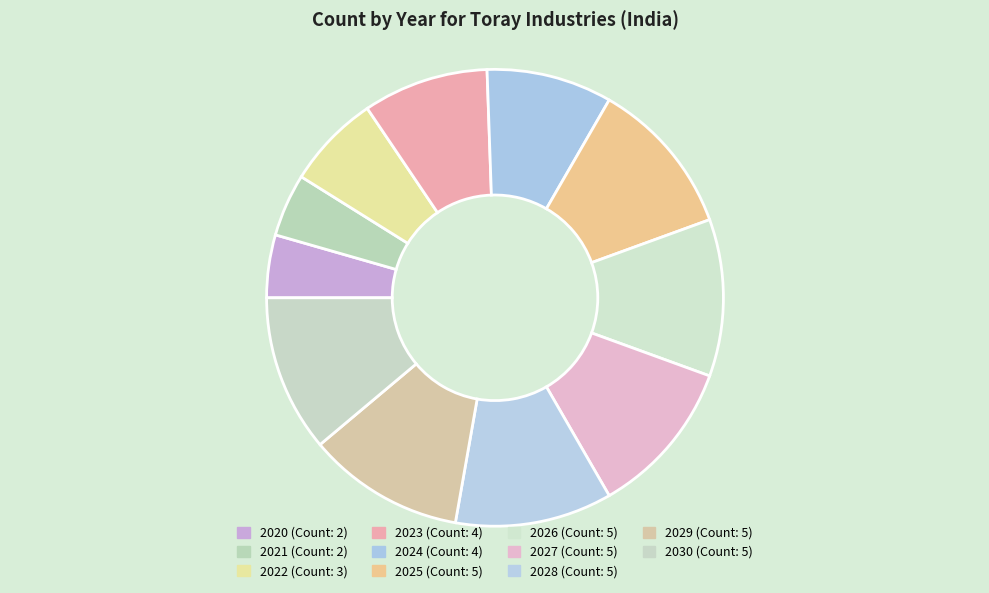

How many slices are in this pie chart?

11